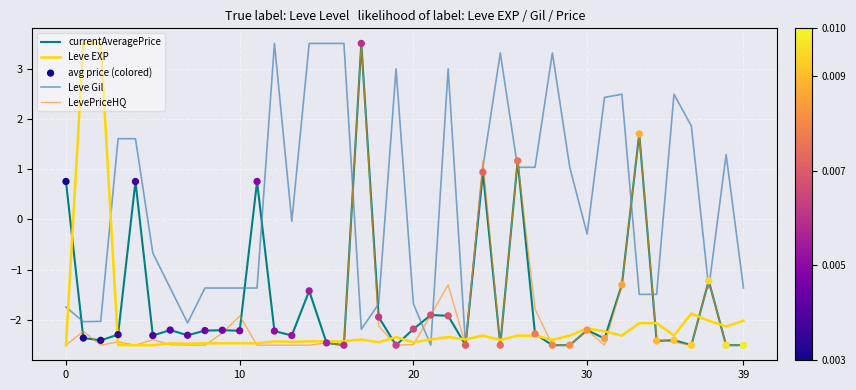

What is the minimum value for currentAveragePrice?

-2.5